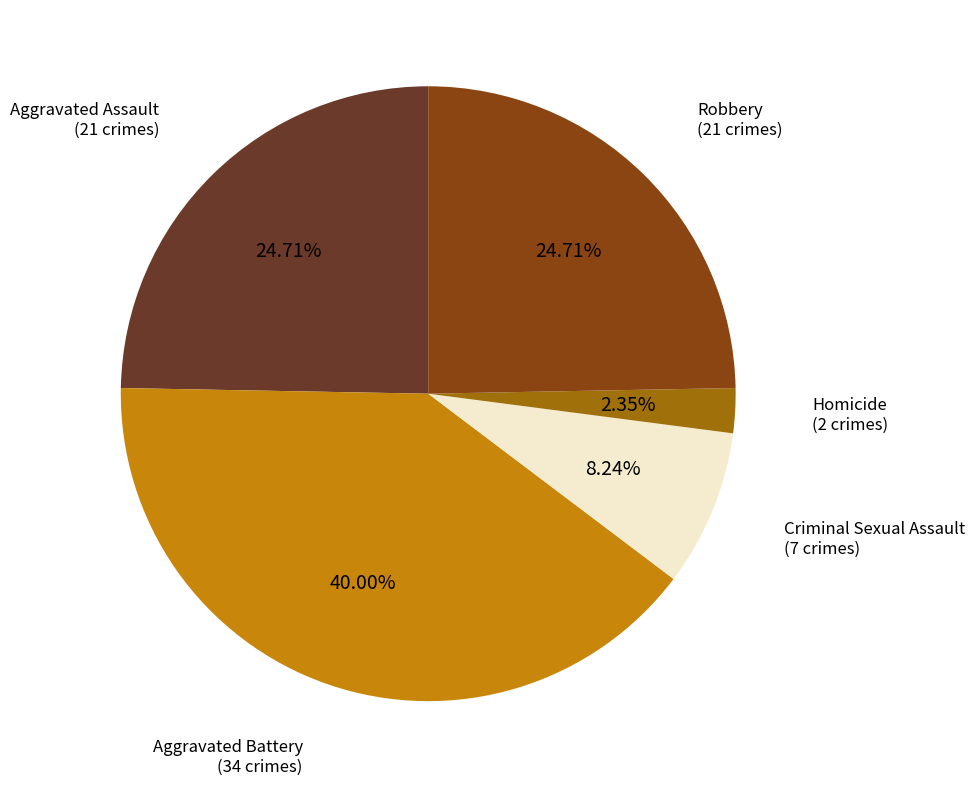

To the nearest percent, what percentage of the pie is Aggravated Battery?

40%